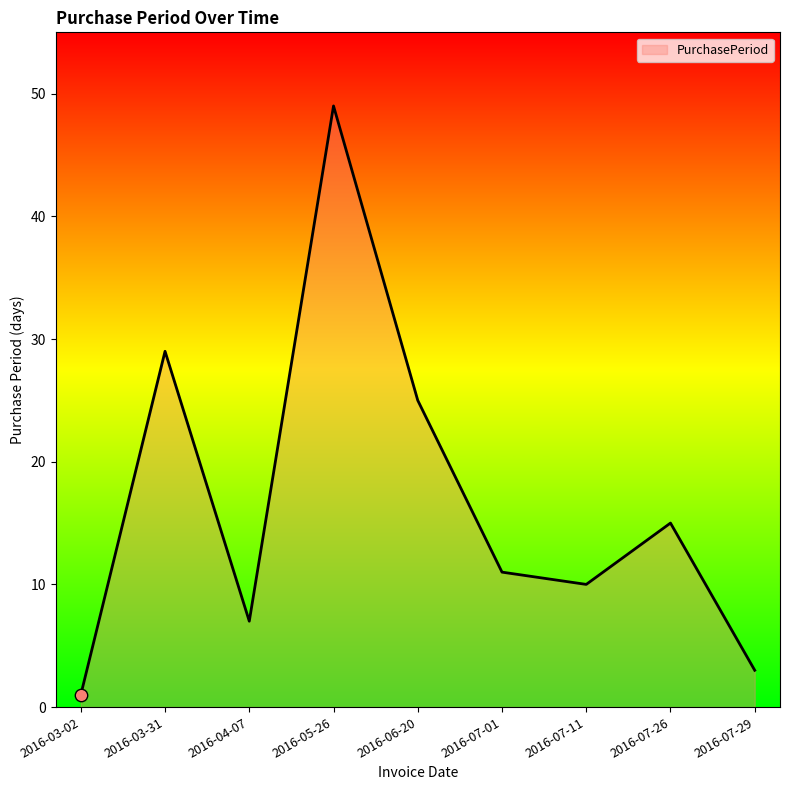

Between 2016-04-07 and 2016-03-31, which is larger?

2016-03-31